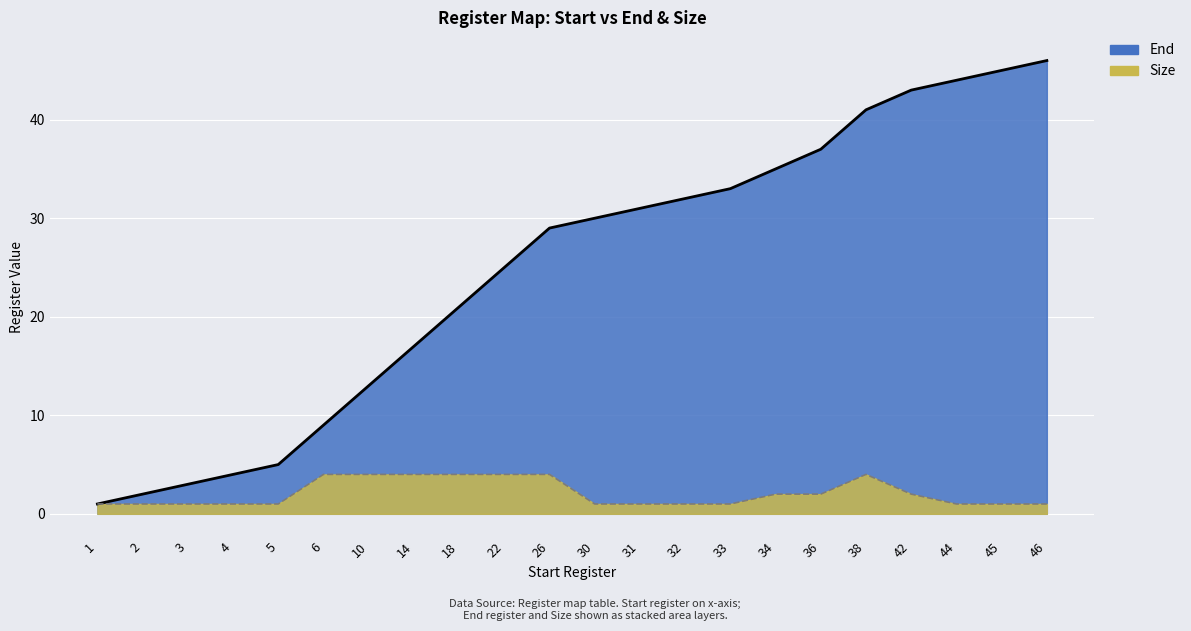

Rank the categories by End value from highest to lowest.

46, 45, 44, 42, 38, 36, 34, 33, 32, 31, 30, 26, 22, 18, 14, 10, 6, 5, 4, 3, 2, 1